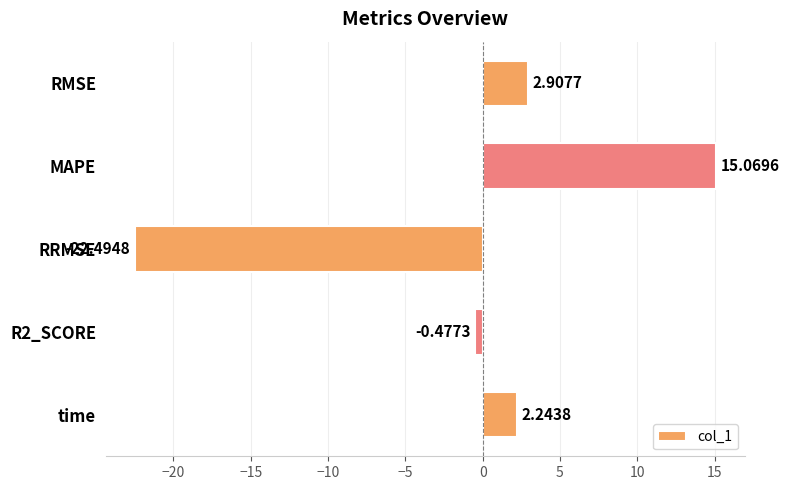

What is the difference between the maximum and minimum values?

37.6